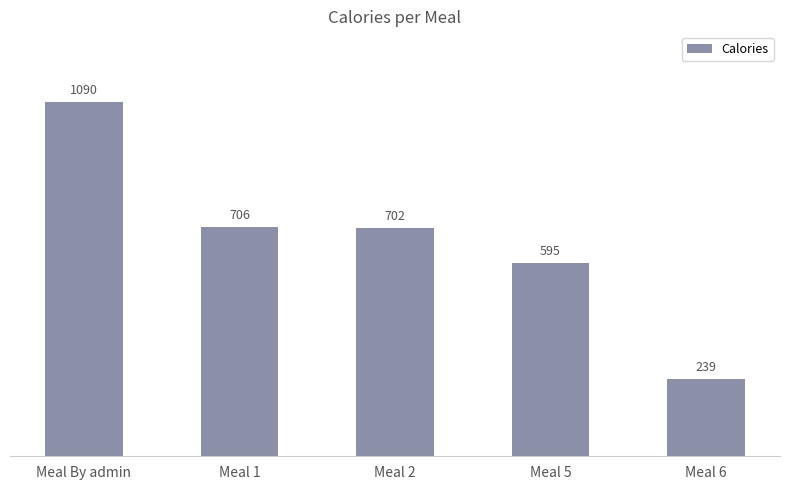

True or false: the data shows 940.5 at Meal 2.

False